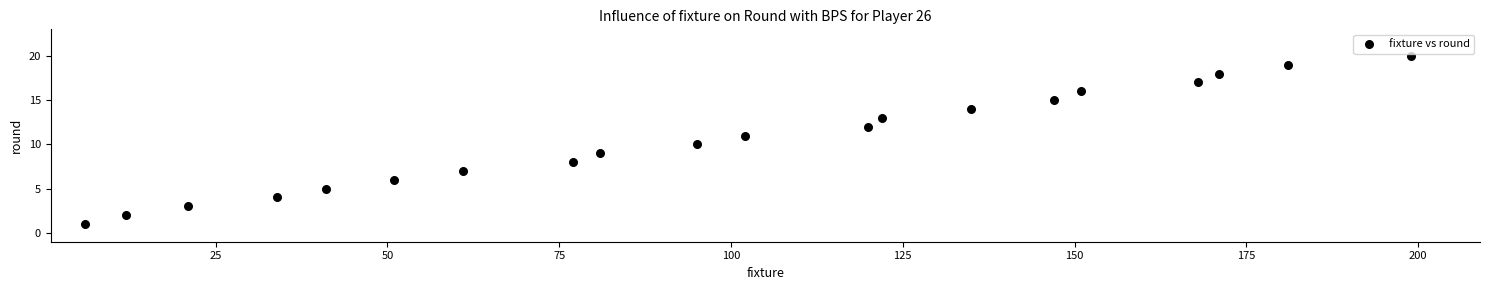

What is the range of X values (max minus min)?

193